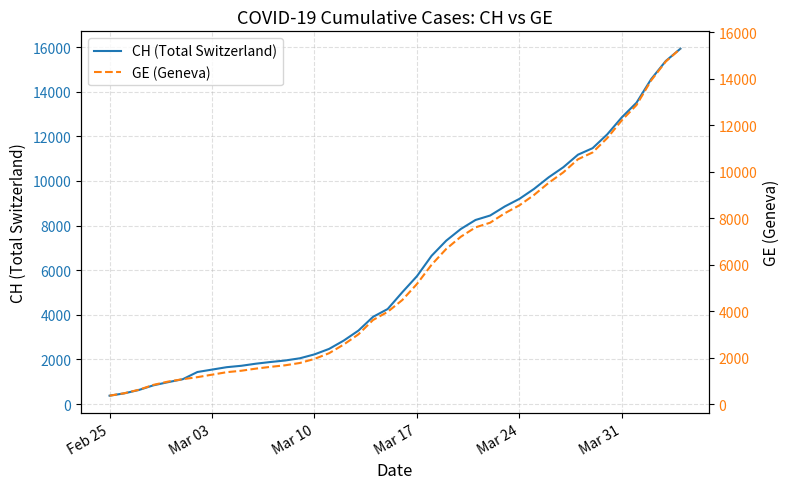

What is the difference between the maximum and minimum values in the CH (Total Switzerland) series?

15551